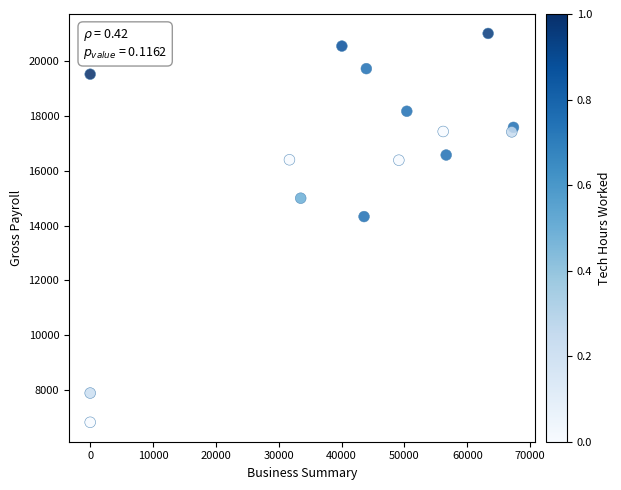

What Y value in the scatter plot is closest to 13915?

14326.0